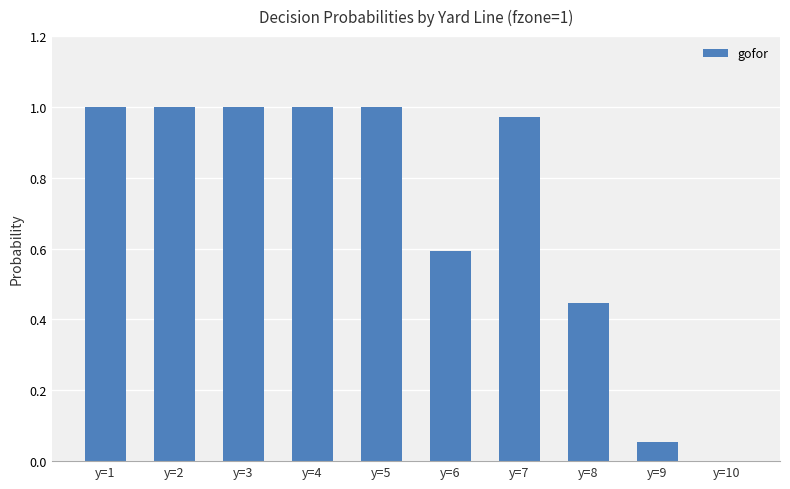

Where is the data nearest to the value 0?

y=10